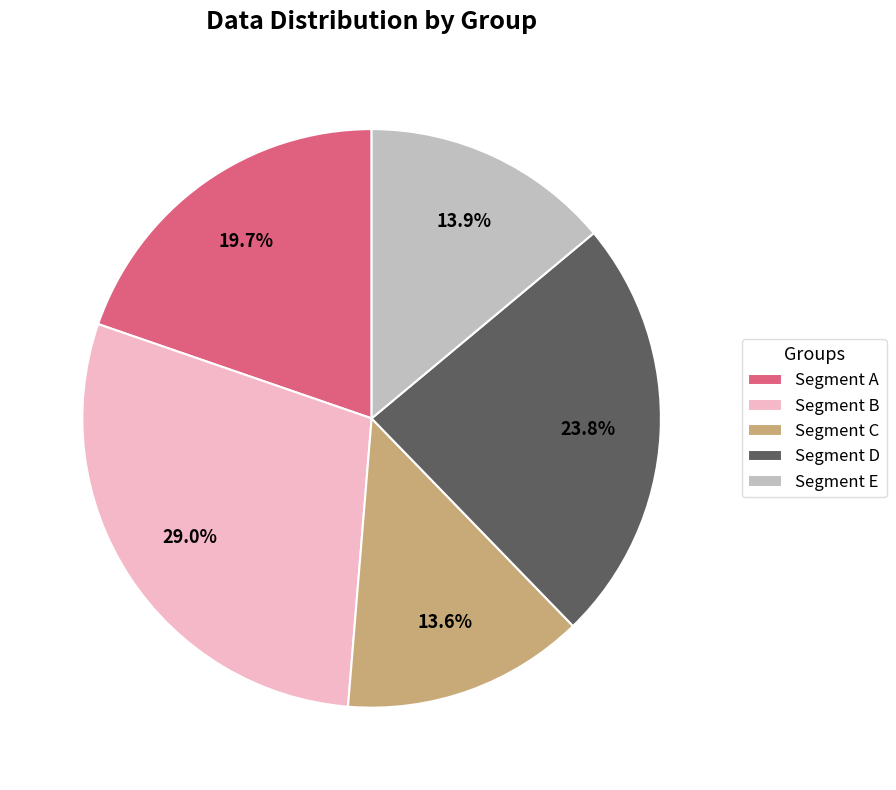

Does Segment C represent more than half of the total?

No